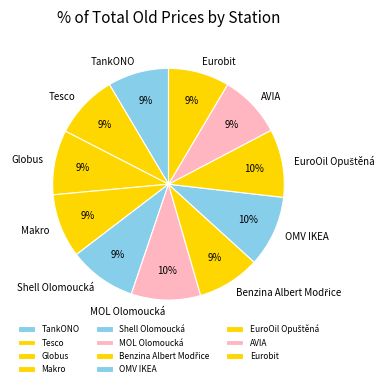

To the nearest percent, what portion does MOL Olomoucká represent?

10%